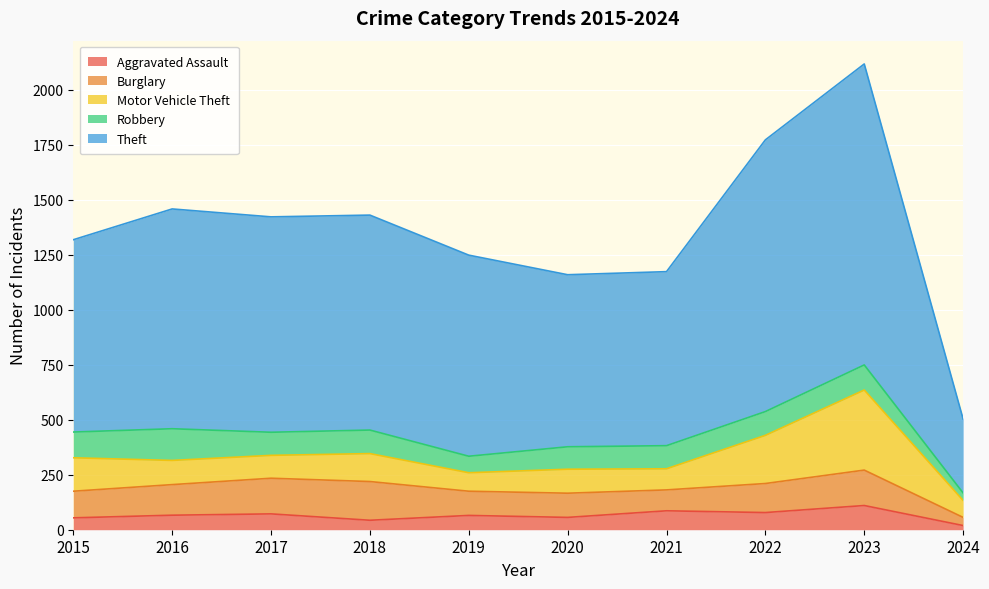

Where is Robbery nearest to the value 89?

2020